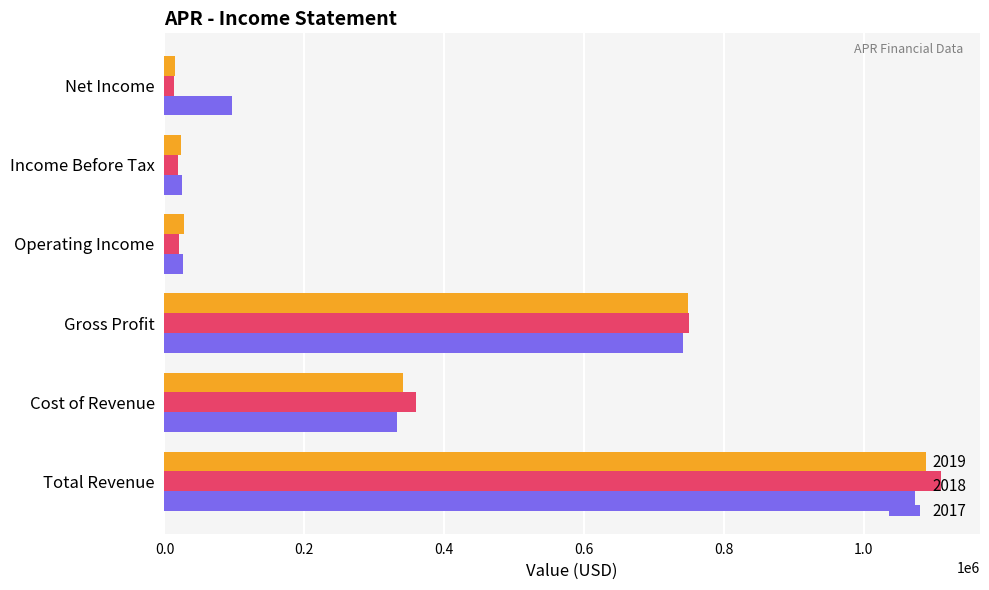

What are all the series names shown in the legend?

2019, 2018, 2017